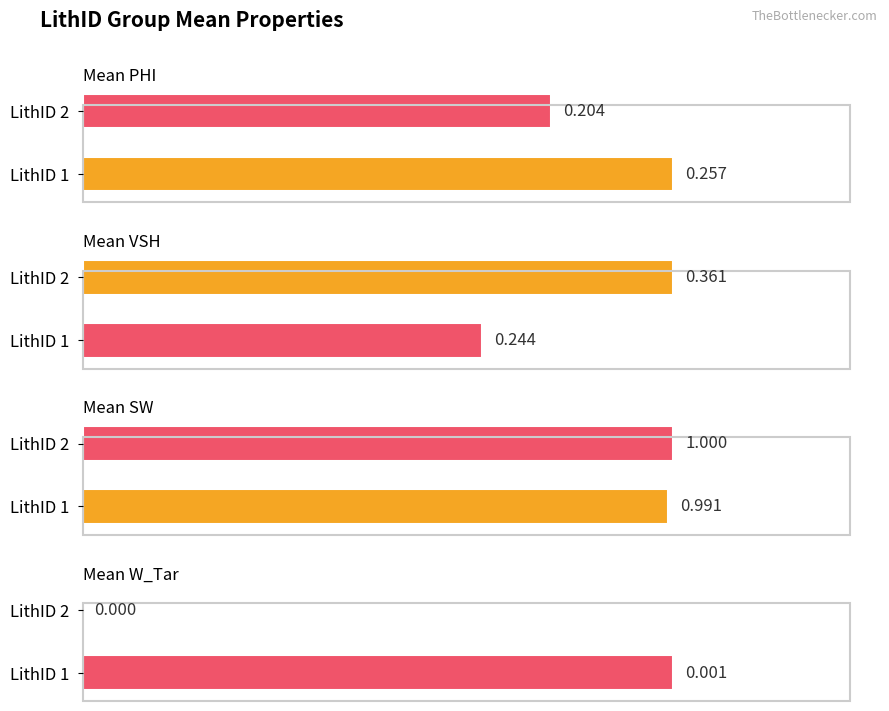

What are all the series names shown in the legend?

Mean PHI, Mean VSH, Mean SW, Mean W_Tar